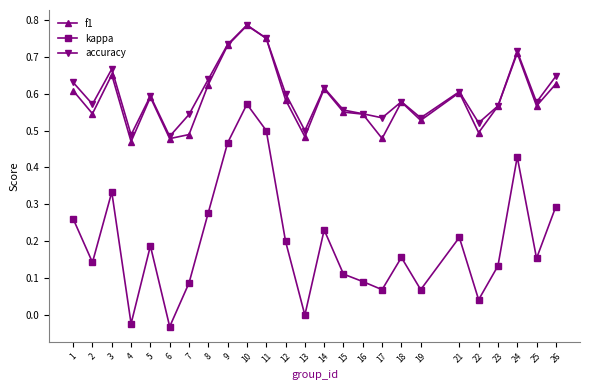

True or false: kappa and accuracy intersect in this chart.

False